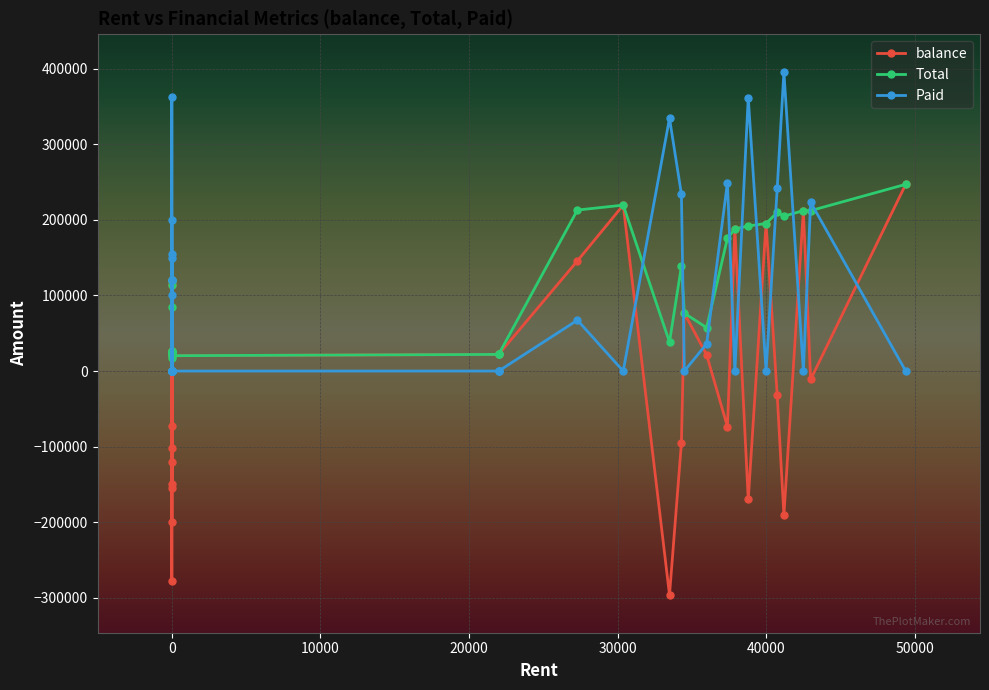

Does the chart display data point markers on the line(s)?

Yes